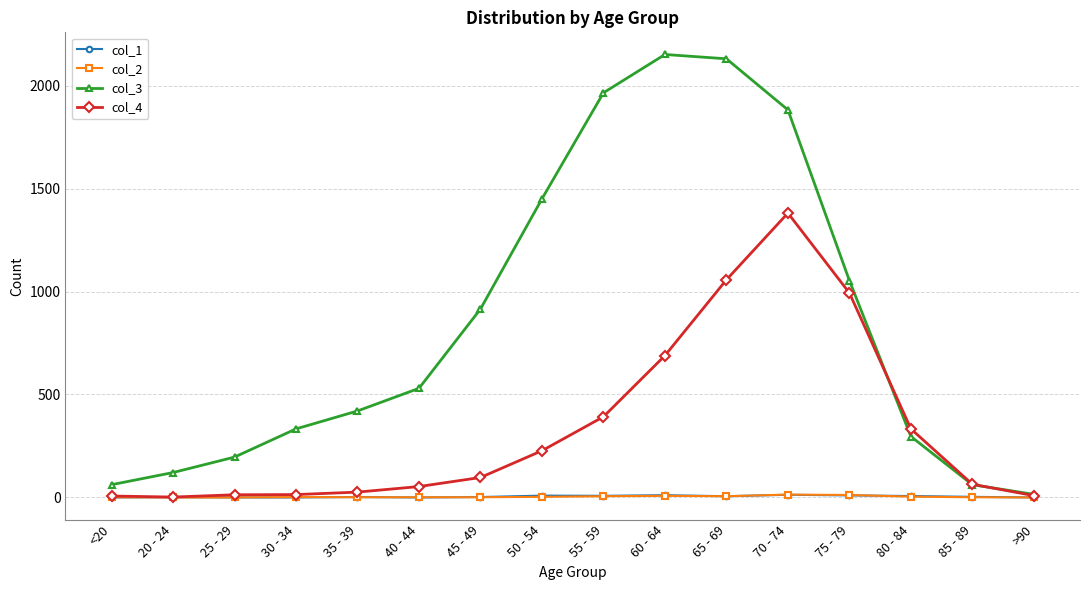

Is it true that col_4 equals 14 at 30 - 34?

True